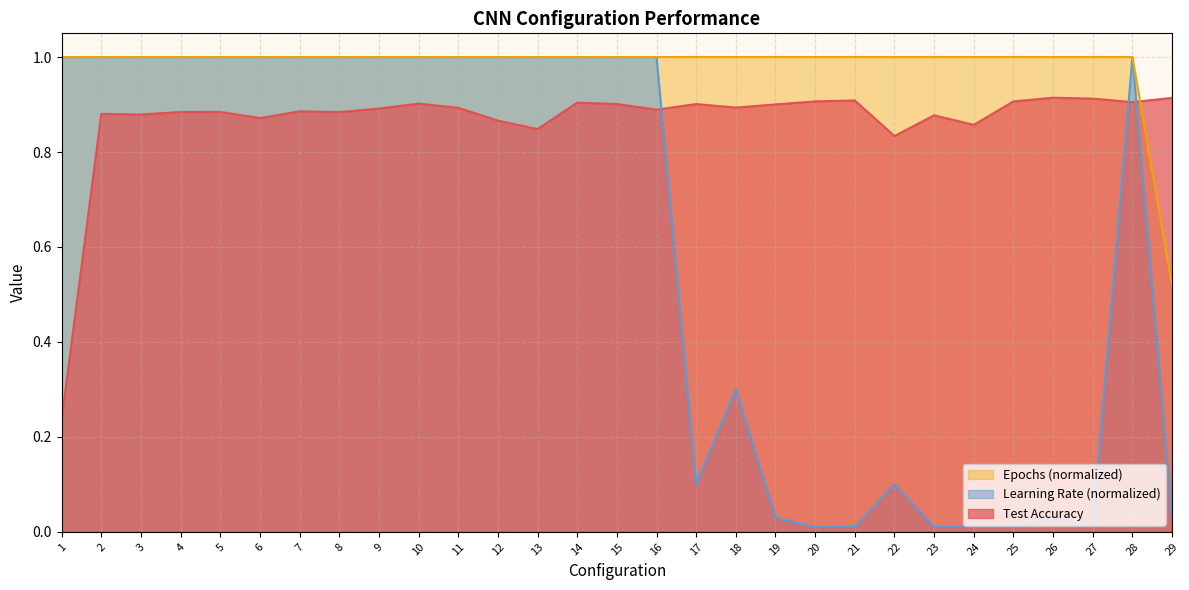

Between which two adjacent categories do Learning Rate and Test Accuracy first intersect?

16 and 17